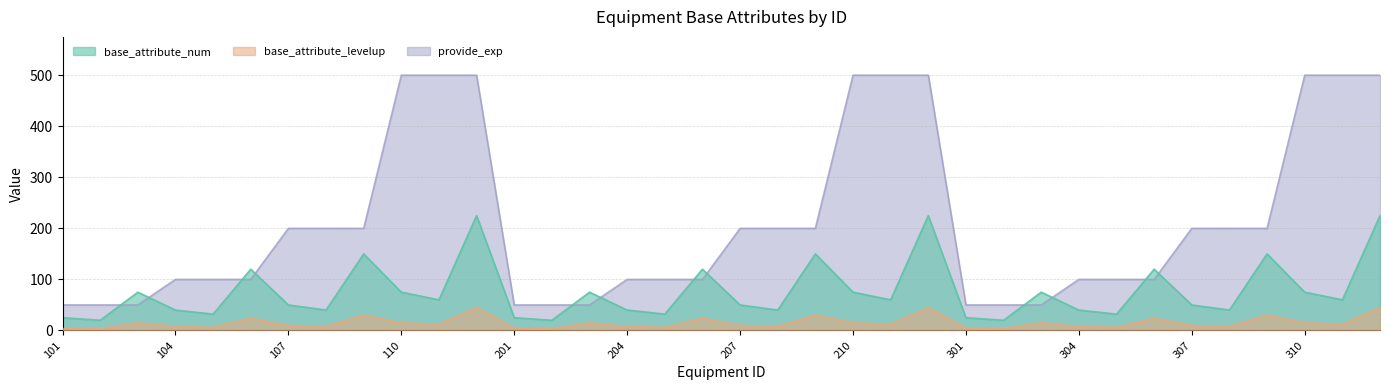

What is the lowest value of the provide_exp series?

50